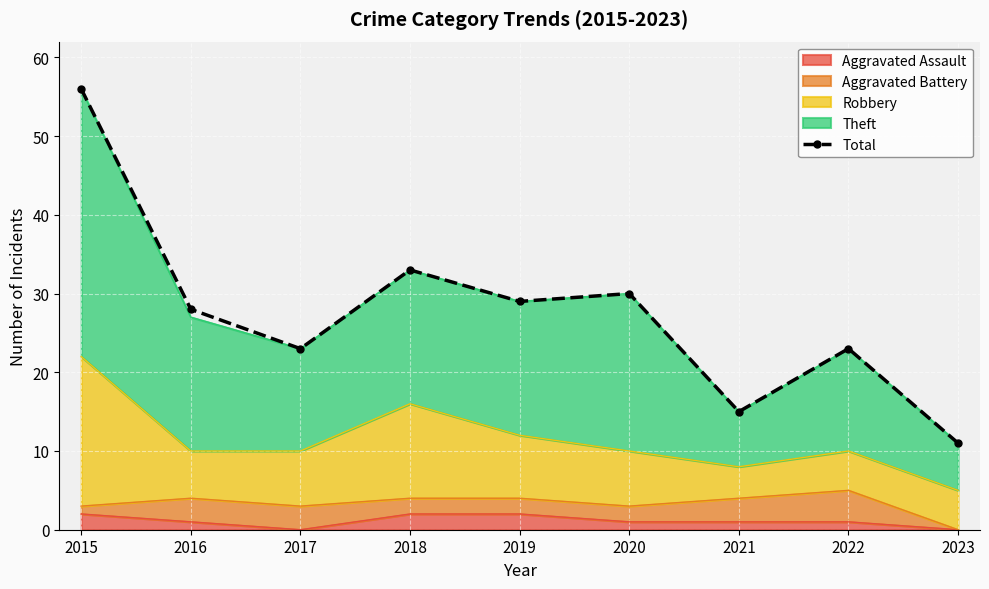

The value at 2022 is 23. True or false?

True